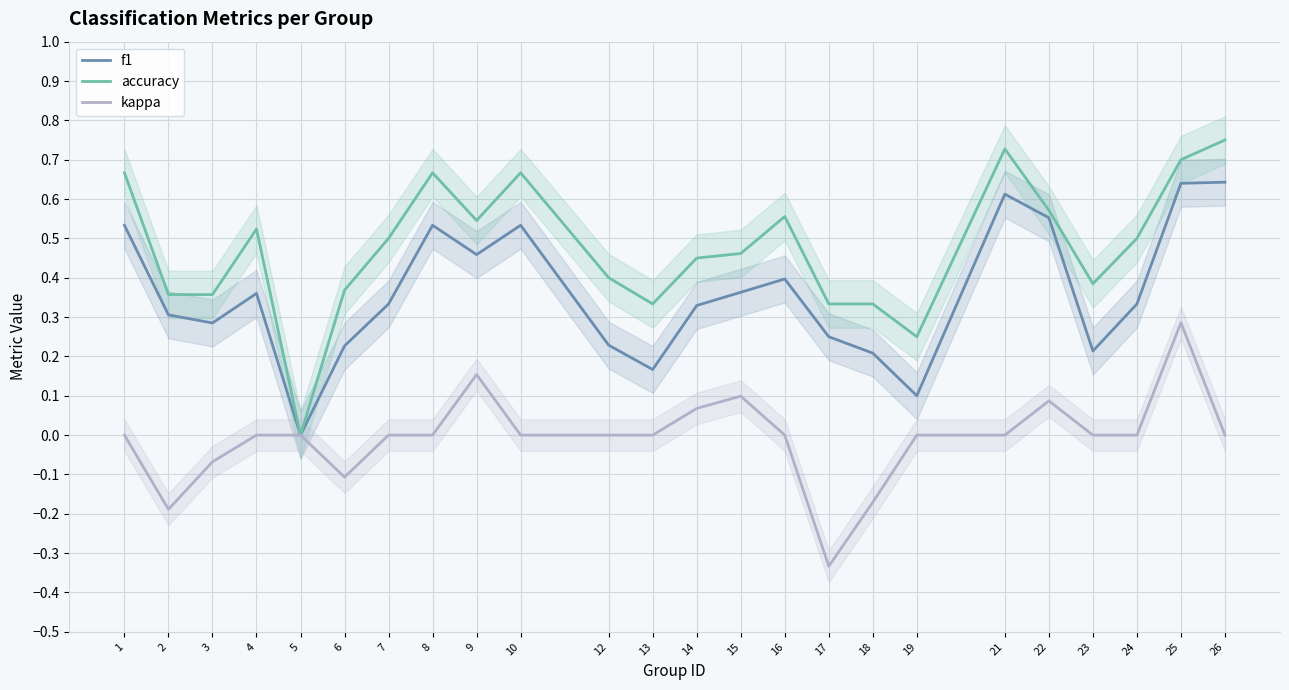

The kappa series shows 0.0 at 13. True or false?

True